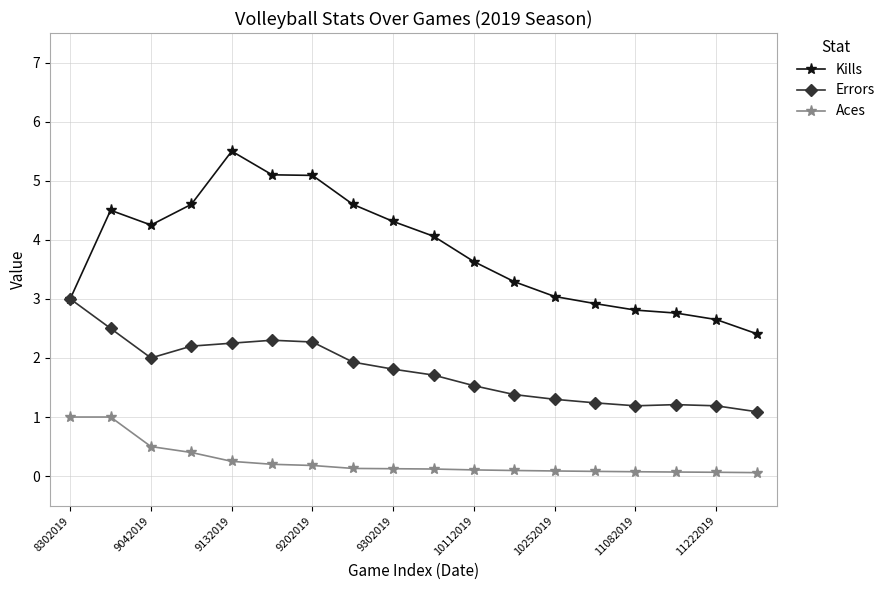

How many distinct data groups are displayed?

3